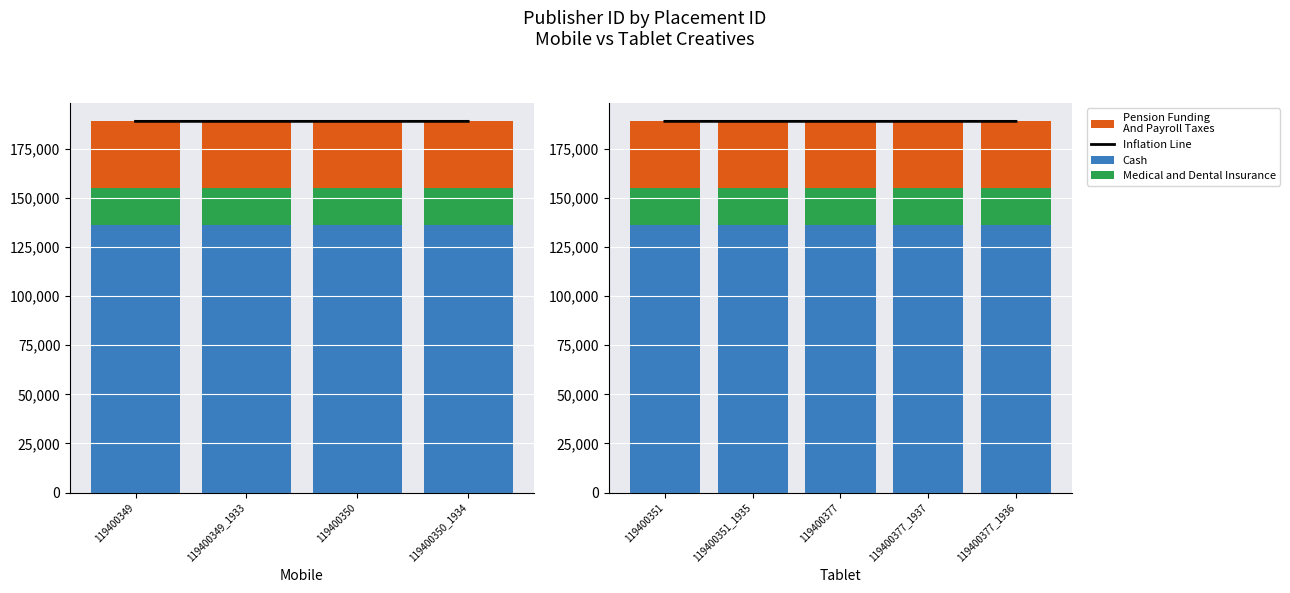

Is the value of Cash at 119400351 greater than the value of Medical and Dental Insurance at 119400377_1936?

Yes